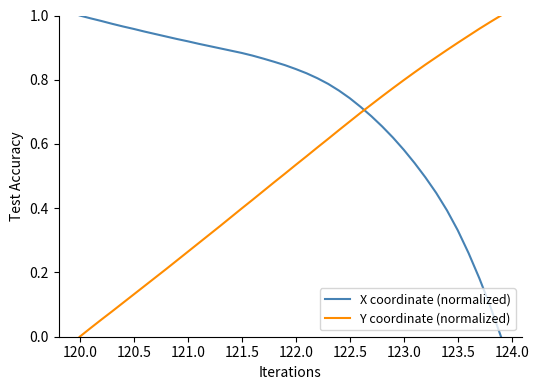

Which series has the largest total across all categories?

X coordinate (normalized)